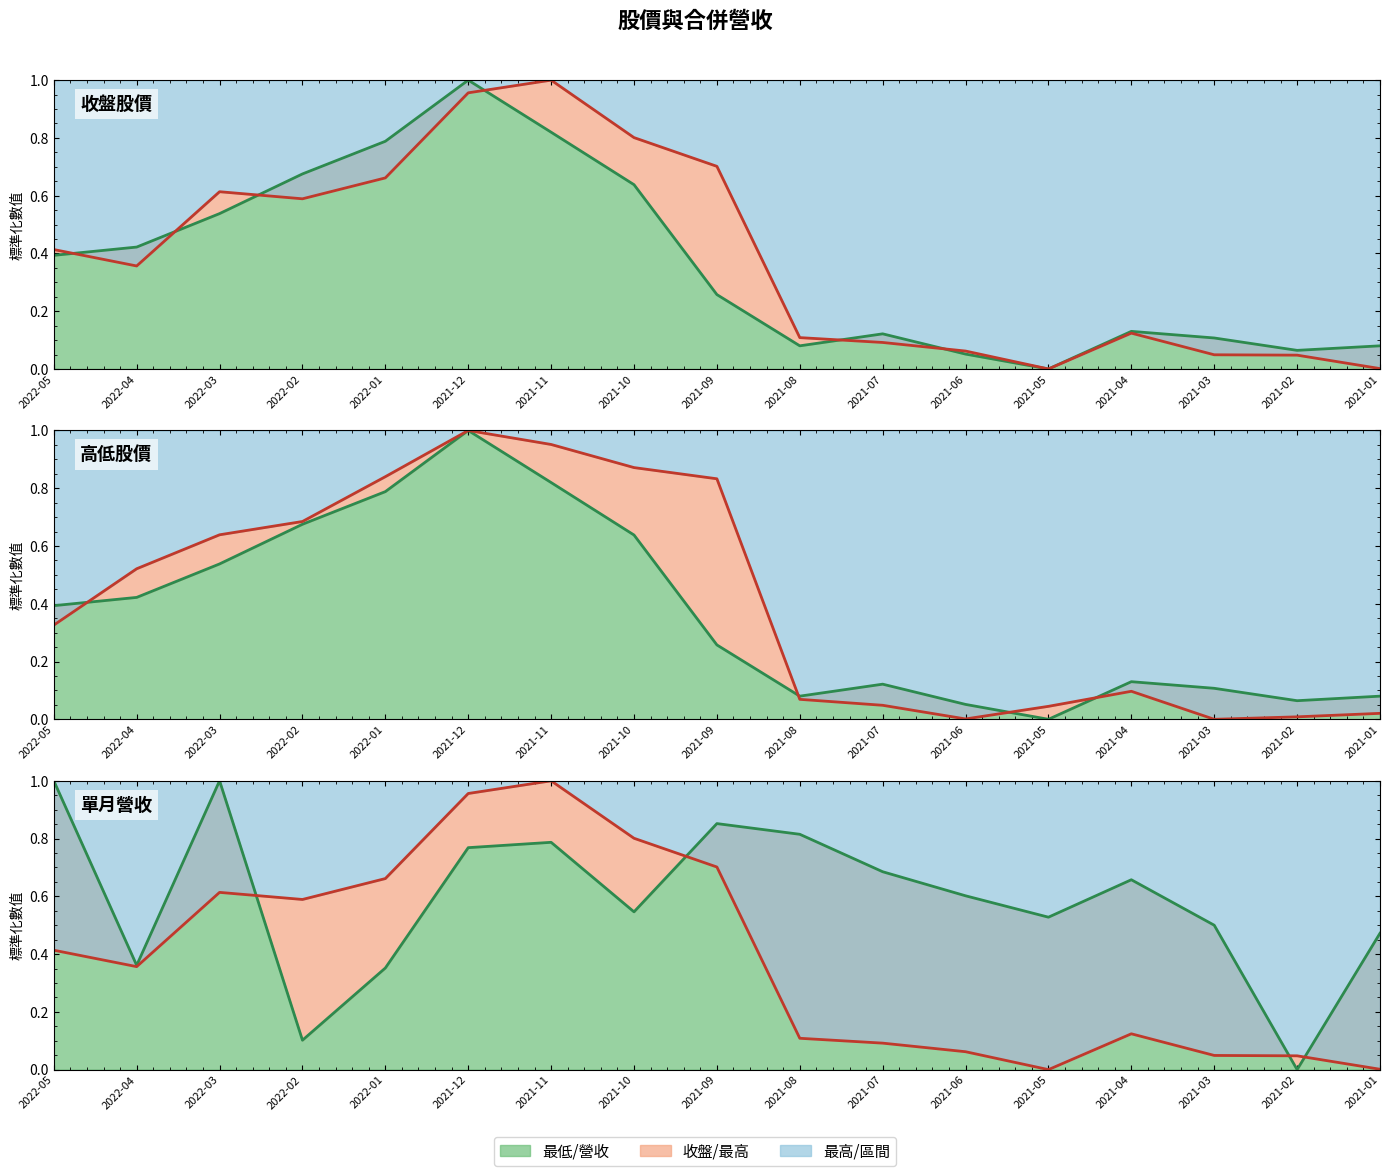

Reading left to right, transcribe all the data shown in this chart.

收盤: 2022-05=0.4	2022-04=0.4	2022-03=0.6	2022-02=0.6	2022-01=0.7	2021-12=1.0	2021-11=1.0	2021-10=0.8	2021-09=0.7	2021-08=0.1	2021-07=0.1	2021-06=0.1	2021-05=0.0	2021-04=0.1	2021-03=0.0	2021-02=0.0	2021-01=0.0
最高: 2022-05=0.3	2022-04=0.5	2022-03=0.6	2022-02=0.7	2022-01=0.8	2021-12=1.0	2021-11=1.0	2021-10=0.9	2021-09=0.8	2021-08=0.1	2021-07=0.0	2021-06=0.0	2021-05=0.0	2021-04=0.1	2021-03=0.0	2021-02=0.0	2021-01=0.0
最低: 2022-05=0.4	2022-04=0.4	2022-03=0.5	2022-02=0.7	2022-01=0.8	2021-12=1.0	2021-11=0.8	2021-10=0.6	2021-09=0.3	2021-08=0.1	2021-07=0.1	2021-06=0.1	2021-05=0.0	2021-04=0.1	2021-03=0.1	2021-02=0.1	2021-01=0.1
單月營收: 2022-05=1.0	2022-04=0.4	2022-03=1.0	2022-02=0.1	2022-01=0.4	2021-12=0.8	2021-11=0.8	2021-10=0.5	2021-09=0.9	2021-08=0.8	2021-07=0.7	2021-06=0.6	2021-05=0.5	2021-04=0.7	2021-03=0.5	2021-02=0.0	2021-01=0.5